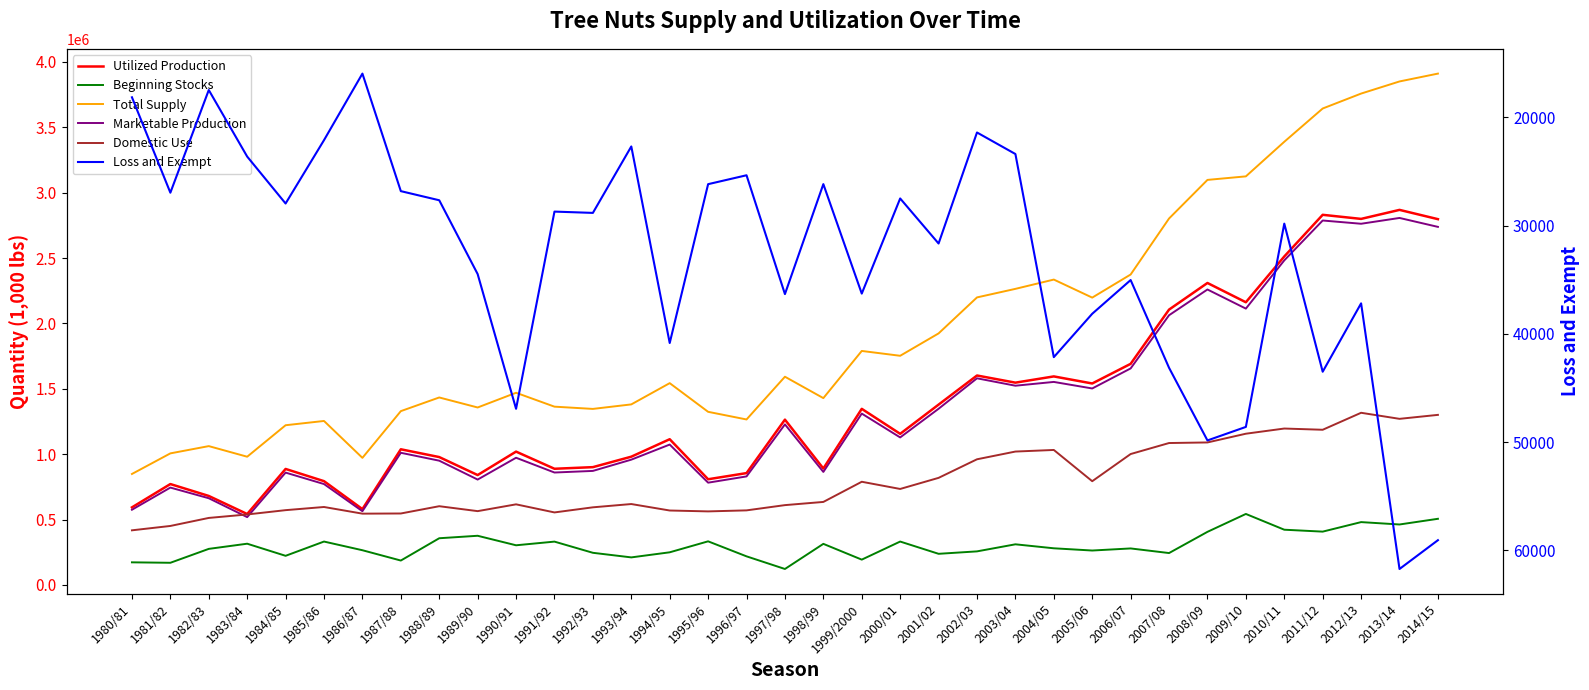

How many series are shown in this chart?

6